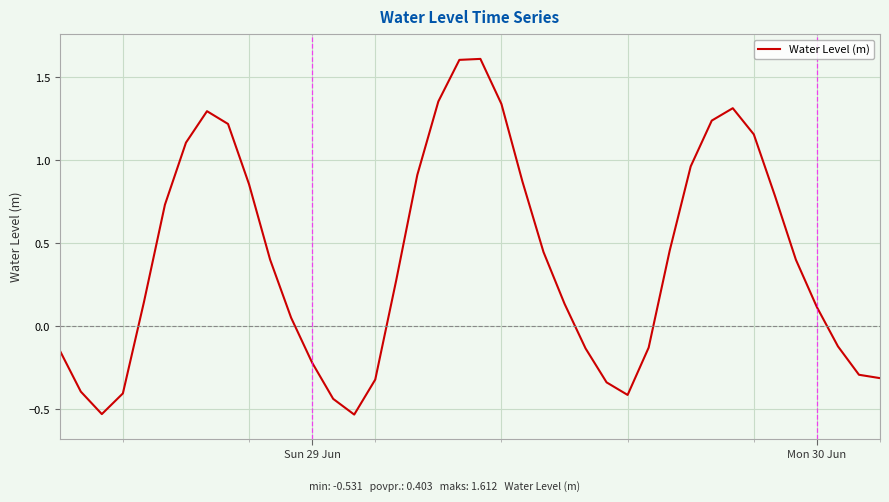

What is the sum of all values?

16.1